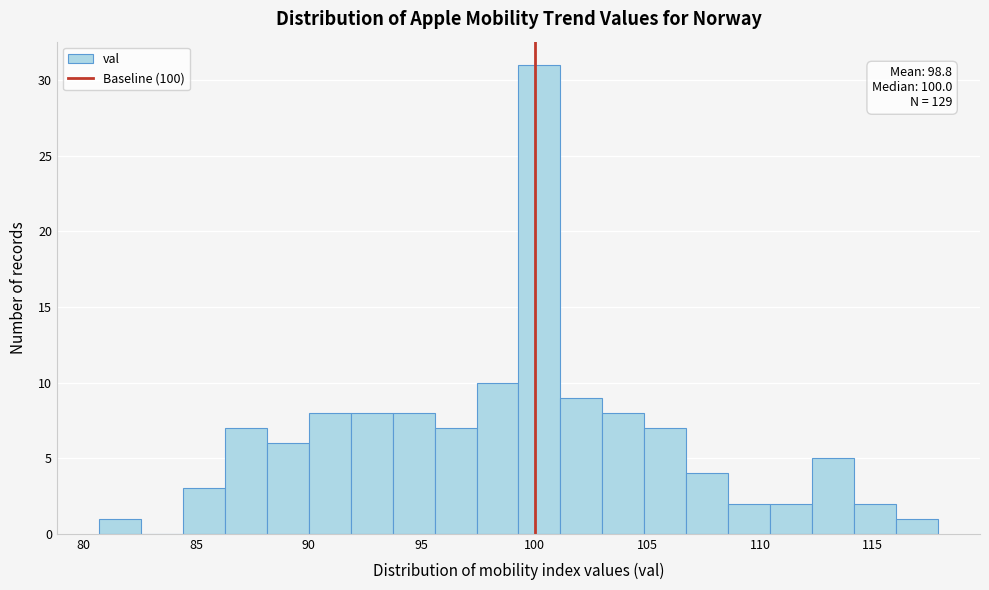

Around what value on the x-axis is the tallest bar? Give the approximate position of its centre, as read against the axis.

100.0